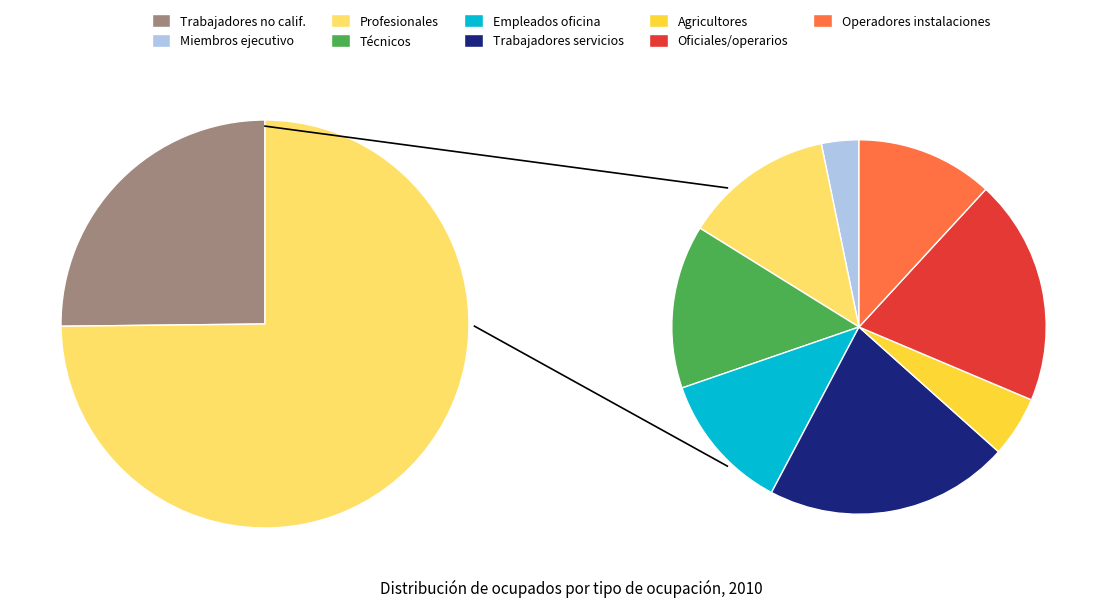

Count the number of slices in the pie.

9